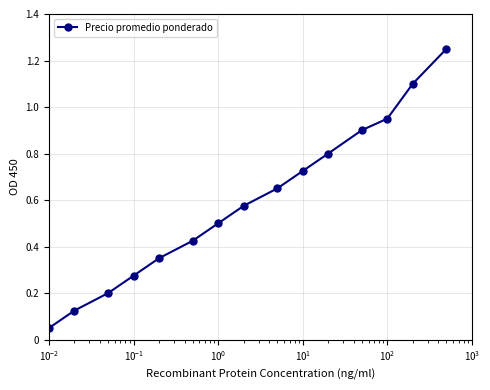

True or false: the data has more than 0 interior local peaks.

False